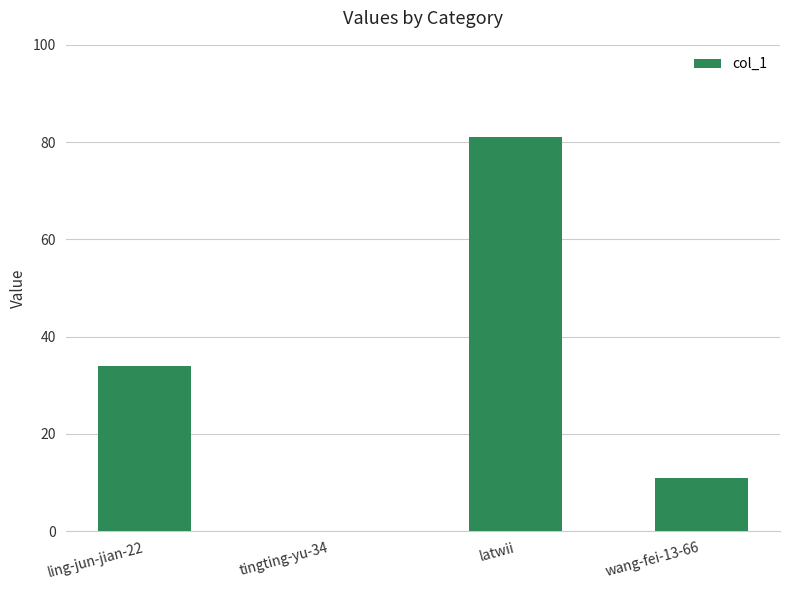

What is the average value?

32